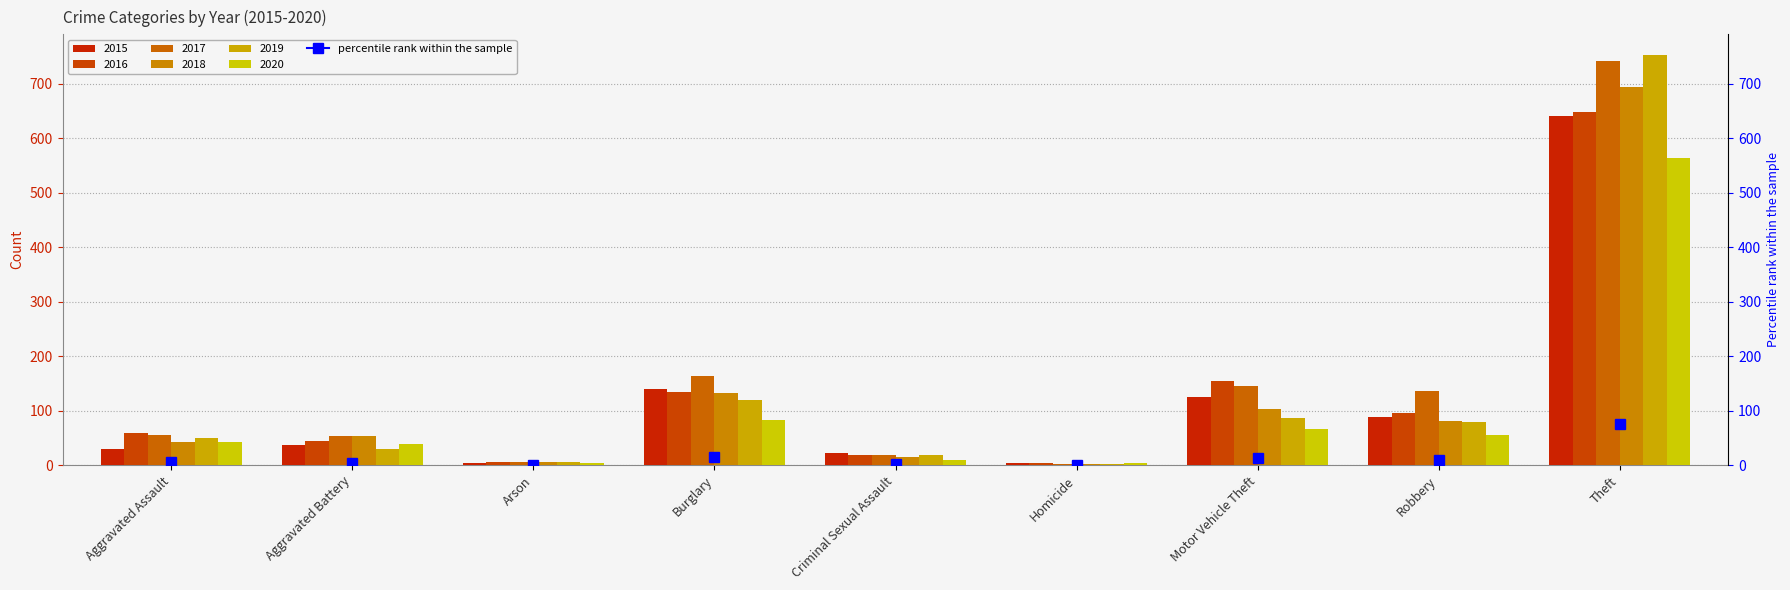

Reading left to right, transcribe all the data shown in this chart.

2015: Aggravated Assault=29	Aggravated Battery=37	Arson=4	Burglary=140	Criminal Sexual Assault=22	Homicide=4	Motor Vehicle Theft=126	Robbery=89	Theft=640
2016: Aggravated Assault=59	Aggravated Battery=45	Arson=6	Burglary=134	Criminal Sexual Assault=19	Homicide=4	Motor Vehicle Theft=155	Robbery=96	Theft=648
2017: Aggravated Assault=55	Aggravated Battery=54	Arson=5	Burglary=163	Criminal Sexual Assault=18	Homicide=3	Motor Vehicle Theft=146	Robbery=137	Theft=741
2018: Aggravated Assault=42	Aggravated Battery=53	Arson=5	Burglary=133	Criminal Sexual Assault=15	Homicide=3	Motor Vehicle Theft=104	Robbery=81	Theft=694
2019: Aggravated Assault=50	Aggravated Battery=29	Arson=5	Burglary=120	Criminal Sexual Assault=19	Homicide=3	Motor Vehicle Theft=87	Robbery=80	Theft=753
2020: Aggravated Assault=43	Aggravated Battery=38	Arson=4	Burglary=83	Criminal Sexual Assault=10	Homicide=4	Motor Vehicle Theft=67	Robbery=56	Theft=563